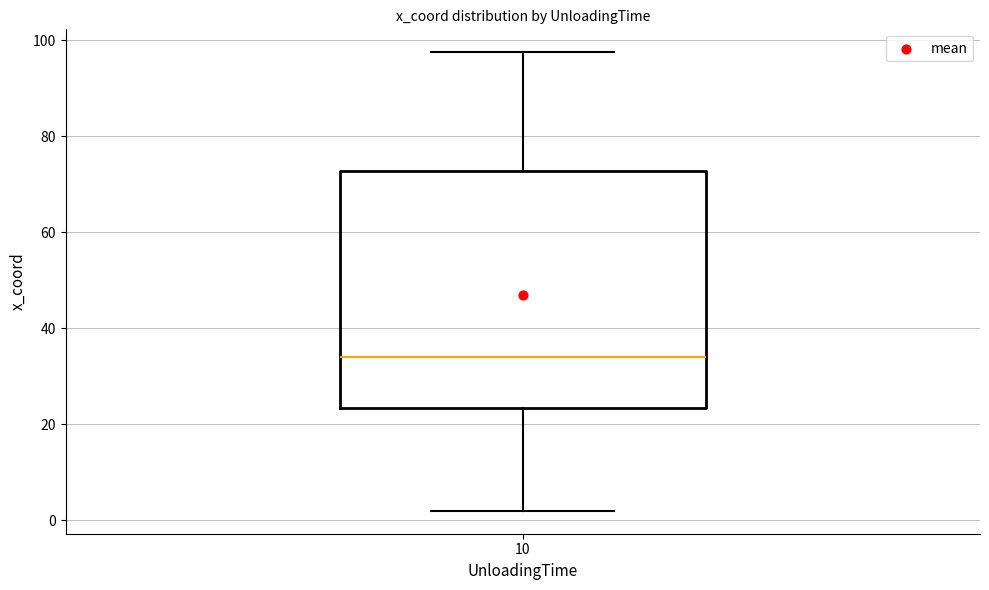

Read this box plot against the y-axis: the position of the median line, the range covered by the box, and the ends of both whiskers. The values are not printed on the chart, so give them approximately, as read against the axis.

median 34, box 24 to 72, whiskers 2 to 98